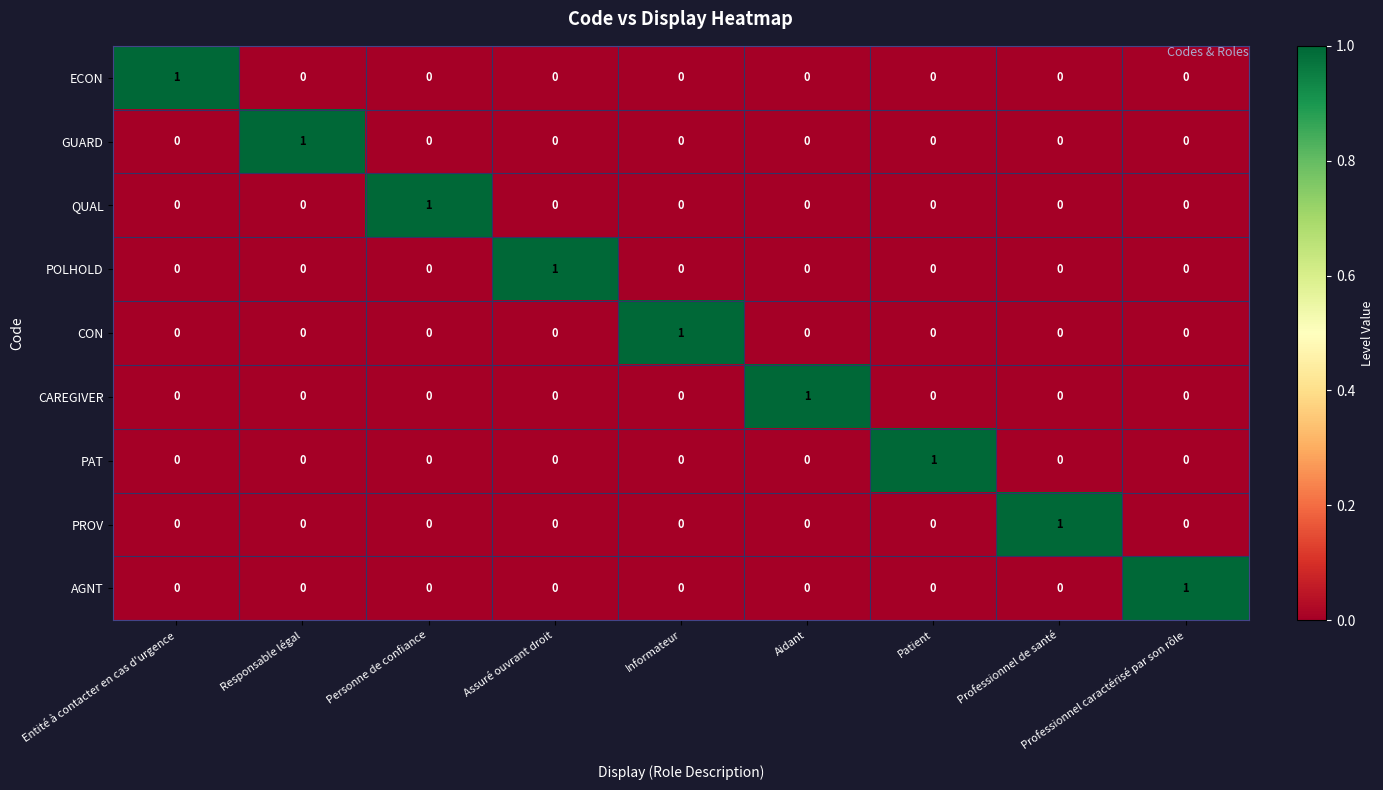

At which label does PROV reach its peak?

Professionnel de santé